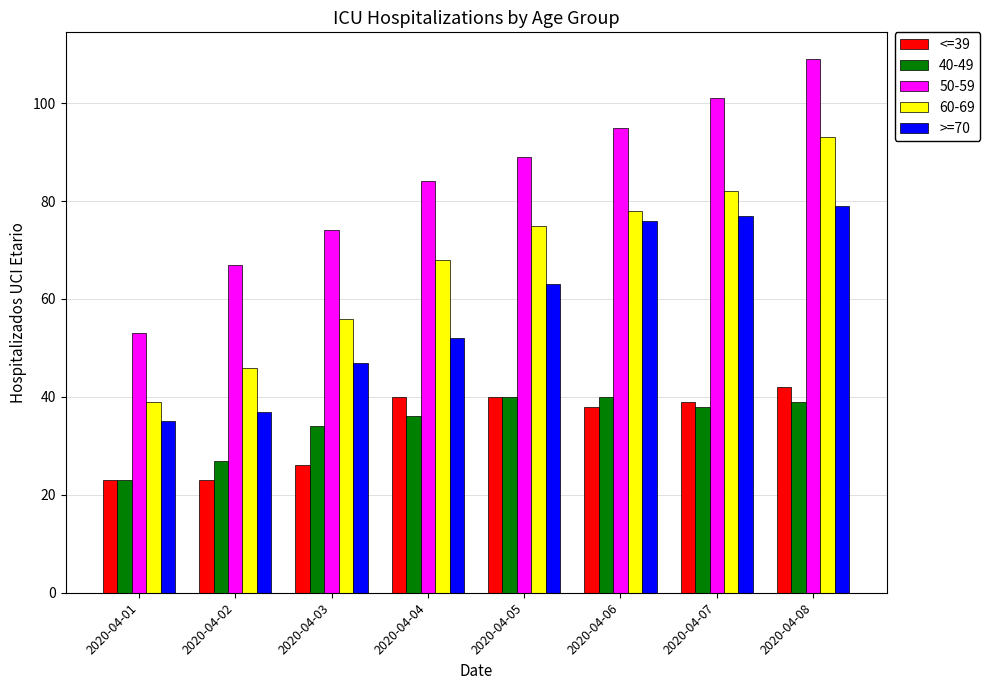

What are all the series names shown in the legend?

<=39, 40-49, 50-59, 60-69, >=70